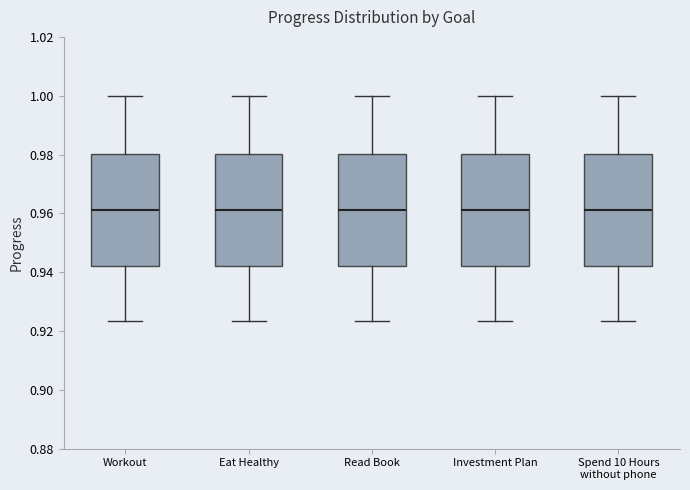

Reading left to right, transcribe this box plot: for each box, give where its median line is, the range the box spans, and where its two whiskers end, as read against the y-axis. The values are not printed on the chart, so give them approximately, as read against the axis.

Workout: median 0.960, box 0.942 to 0.980, whiskers 0.924 to 1.000
Eat Healthy: median 0.960, box 0.942 to 0.980, whiskers 0.924 to 1.000
Read Book: median 0.960, box 0.942 to 0.980, whiskers 0.924 to 1.000
Investment Plan: median 0.960, box 0.942 to 0.980, whiskers 0.924 to 1.000
Spend 10 Hours without phone: median 0.960, box 0.942 to 0.980, whiskers 0.924 to 1.000